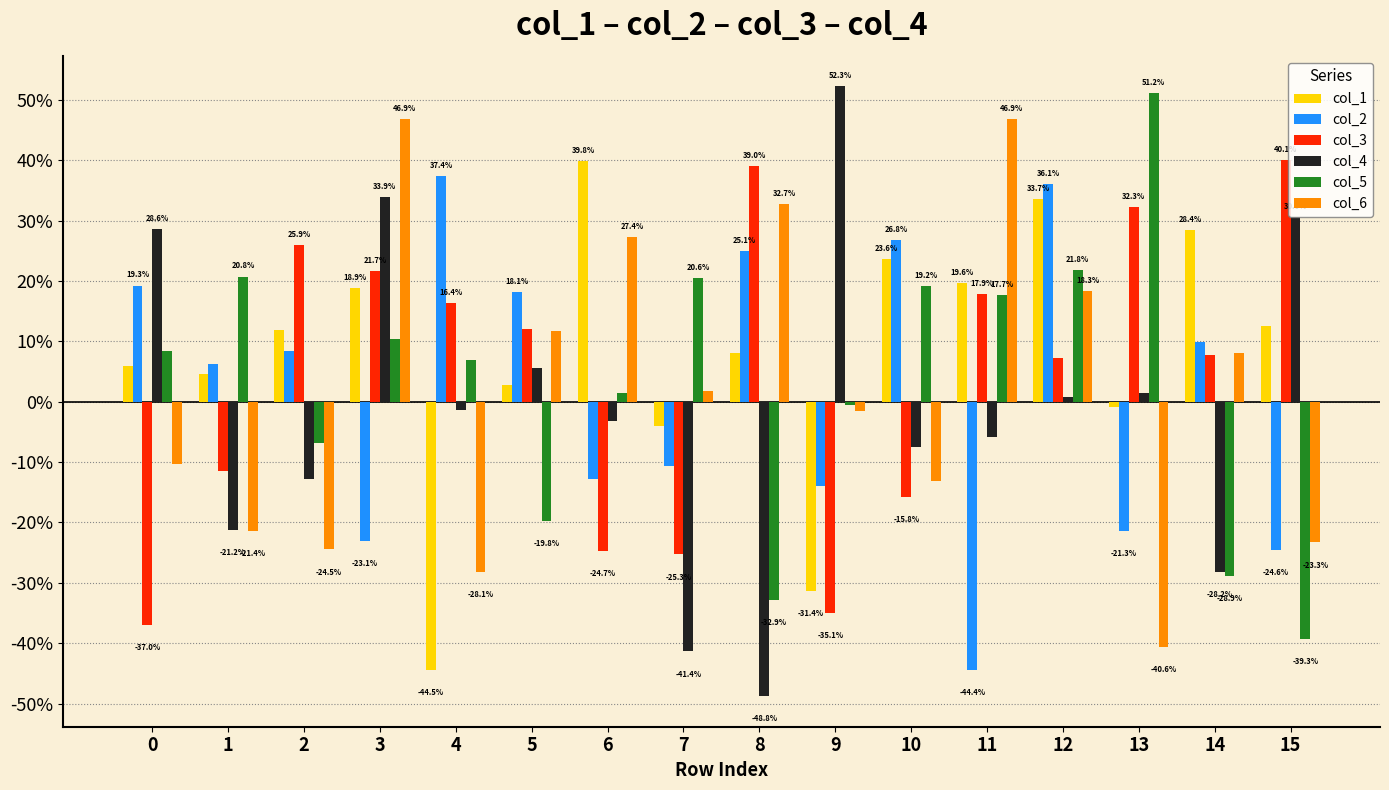

List the labels in order of col_6 value, smallest first.

13, 4, 2, 15, 1, 10, 0, 9, 7, 14, 5, 12, 6, 8, 3, 11